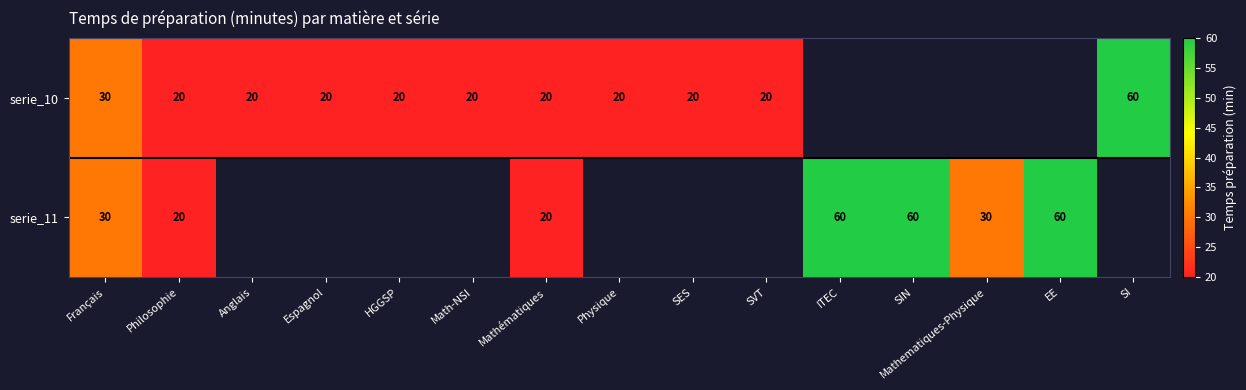

Is it true that serie_10 equals 30 at Français?

True